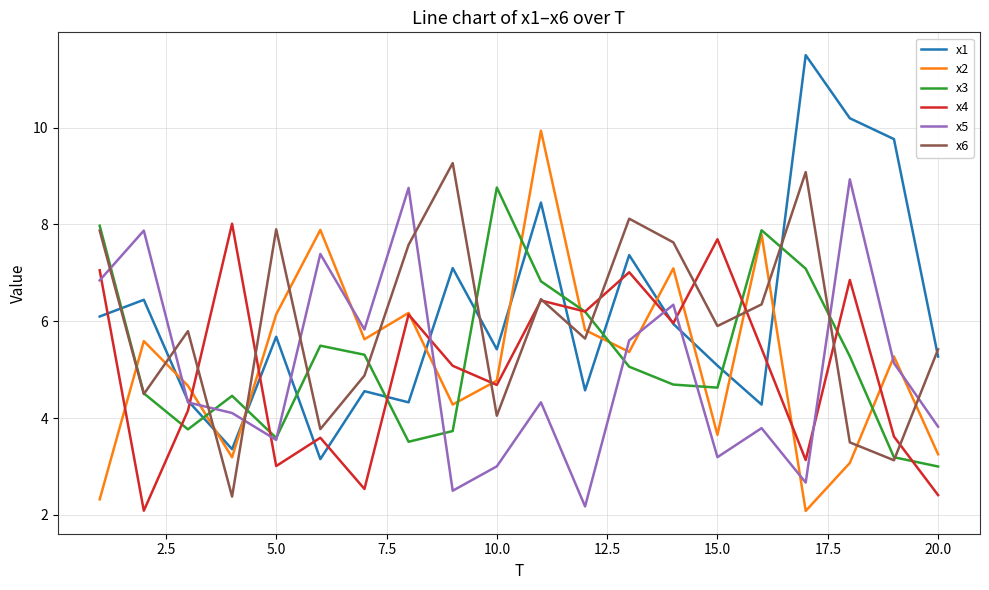

What is the maximum value for x4?

8.0